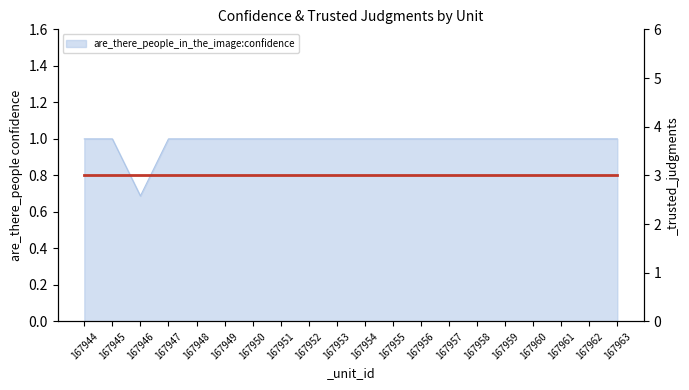

Rank the categories by value from lowest to highest.

167946, 167944, 167945, 167947, 167948, 167949, 167950, 167951, 167952, 167953, 167954, 167955, 167956, 167957, 167958, 167959, 167960, 167961, 167962, 167963